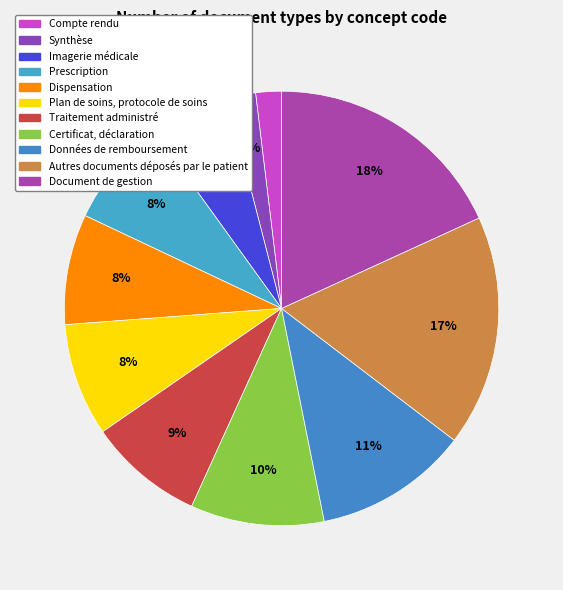

Count the number of slices in the pie.

11